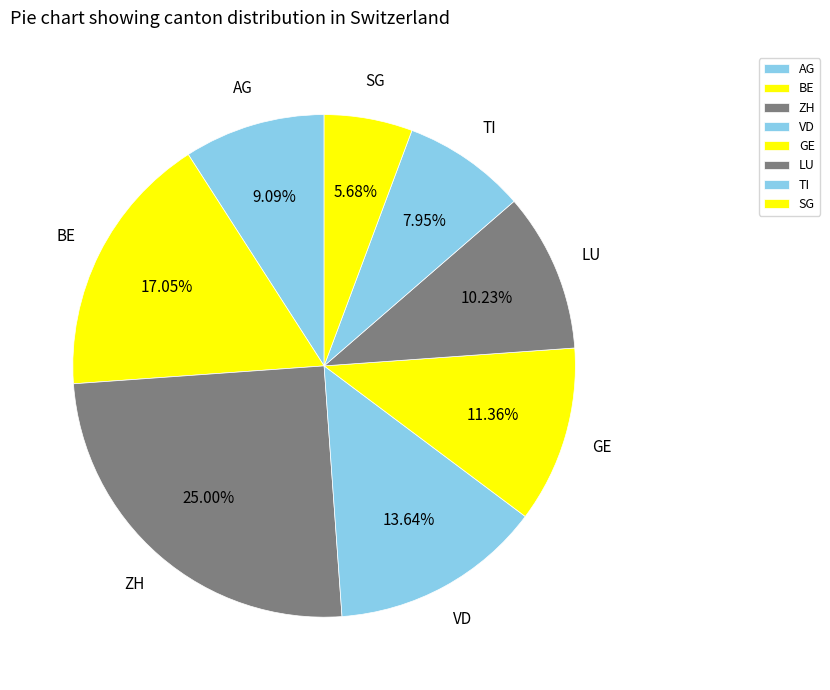

Approximately how many times larger is the value at LU compared to TI?

1.3